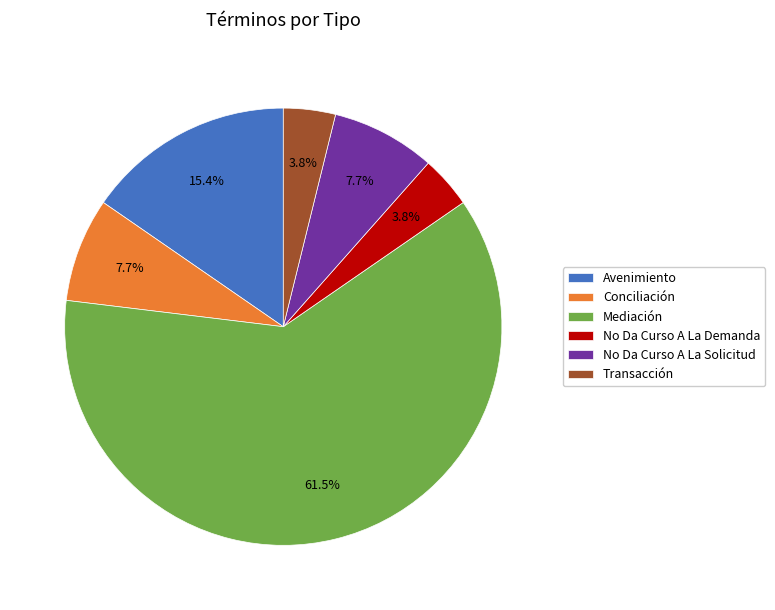

Which slice is the largest?

Mediación